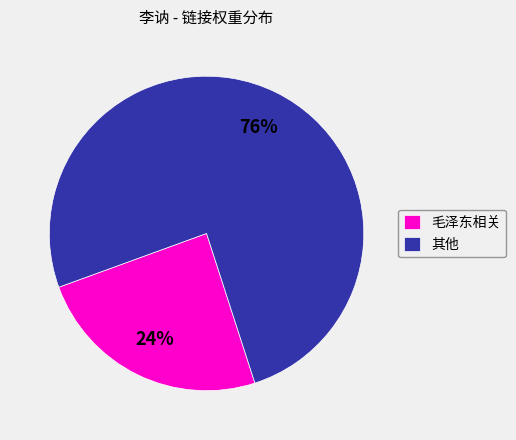

How many segments does this pie chart have?

2